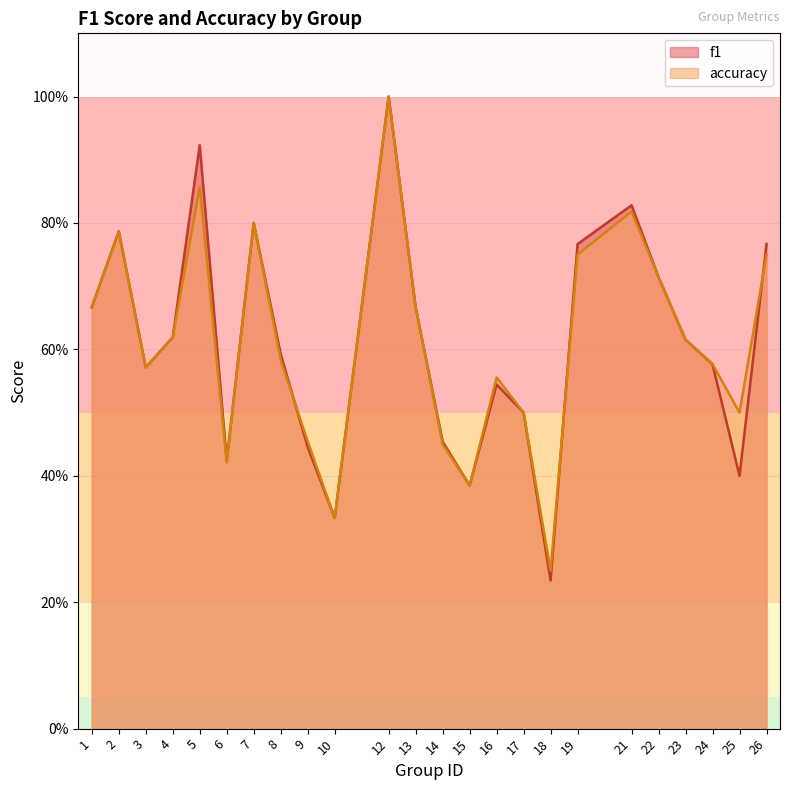

Between 1 and 25, which series saw the biggest shift?

f1